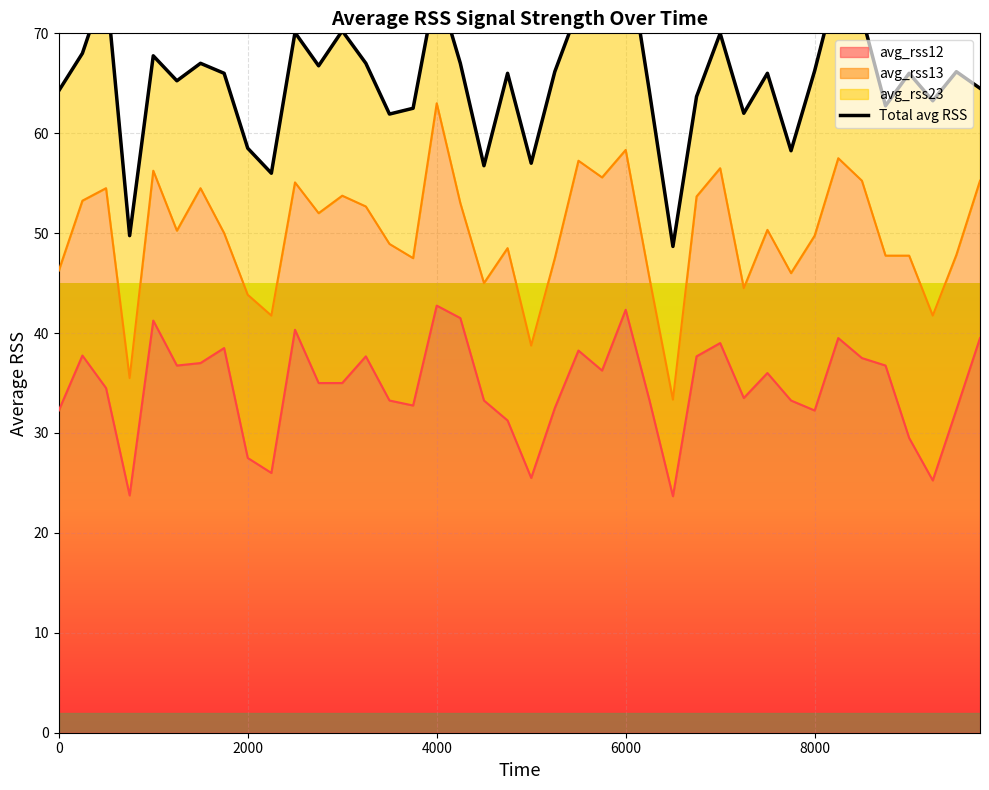

How many lines are shown in the chart?

1